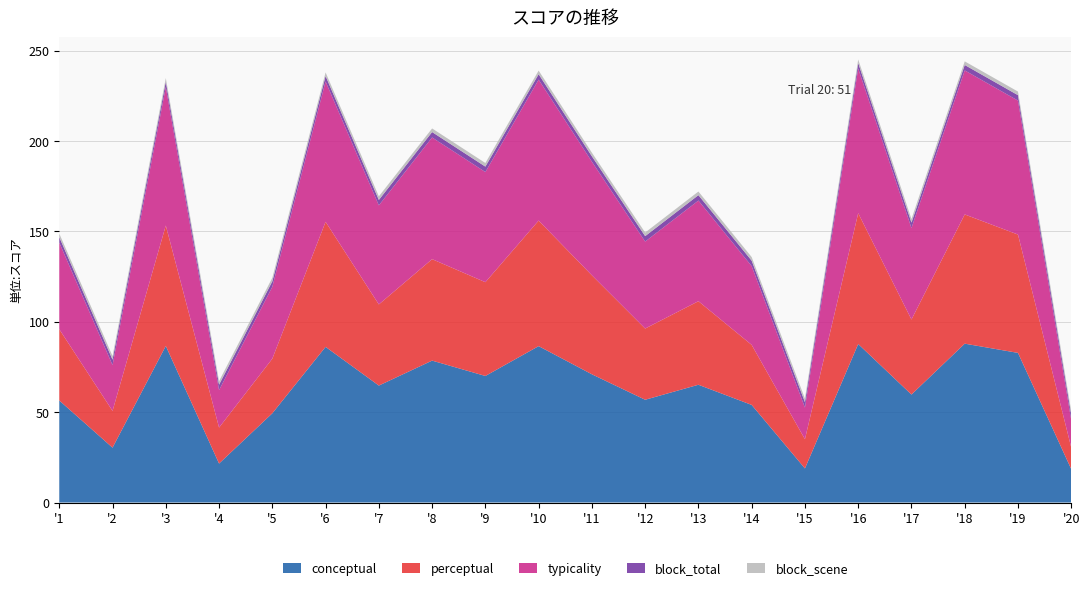

Reading left to right, transcribe all the data shown in this chart.

conceptual: 56.5	30.4	86.6	21.6	49.4	86.1	64.7	78.5	70.0	86.5	71.0	56.9	65.2	54.0	18.9	87.7	59.7	87.9	82.8	18.5
perceptual: 39.4	20.4	66.6	19.9	30.2	69.2	44.9	56.1	51.9	69.5	54.8	39.4	46.2	33.2	16.2	72.4	41.5	71.5	65.5	11.9
typicality: 47.9	25.4	76.6	20.7	39.8	77.7	54.8	67.3	61.0	78.0	62.9	48.1	55.7	43.6	17.5	80.0	50.6	79.7	74.1	15.2
trial_block: 1.0	2.0	3.0	4.0	5.0	6.0	7.0	8.0	9.0	10.0	11.0	12.0	13.0	14.0	15.0	16.0	17.0	18.0	19.0	20.0
block_total: 3.0	3.0	3.0	3.0	3.0	3.0	3.0	3.0	3.0	3.0	3.0	3.0	3.0	3.0	3.0	3.0	3.0	3.0	3.0	3.0
block_scene: 2.0	2.0	2.0	2.0	2.0	2.0	2.0	2.0	2.0	2.0	2.0	2.0	2.0	2.0	2.0	2.0	2.0	2.0	2.0	2.0